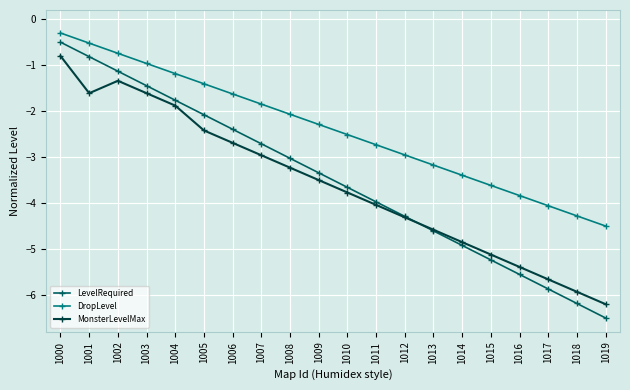

True or false: MonsterLevelMax has more than 2 interior local peaks.

False